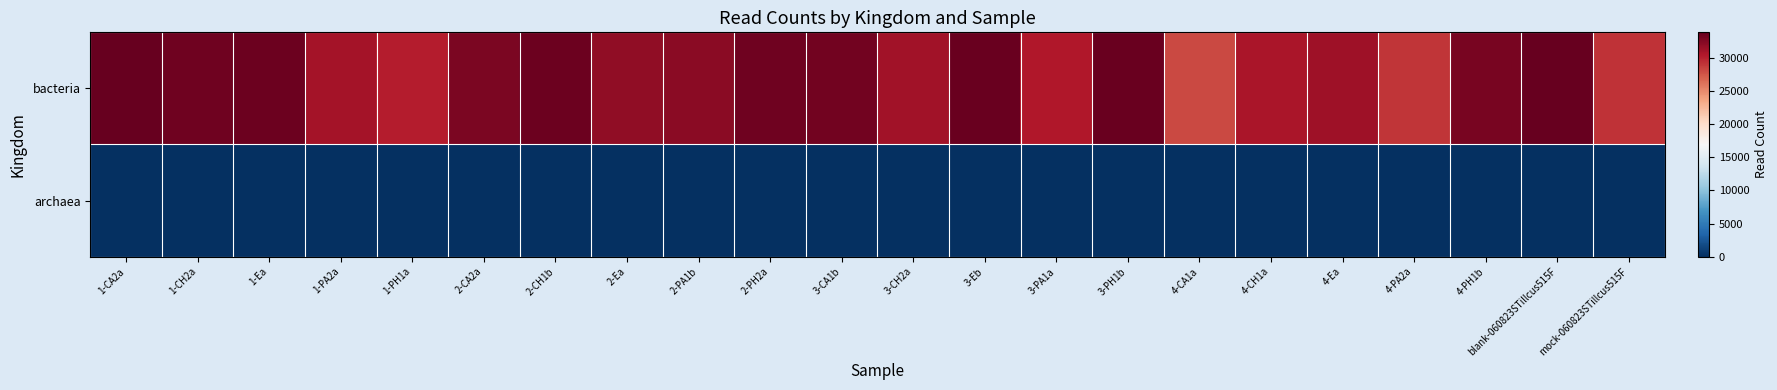

How many series are shown in this chart?

2